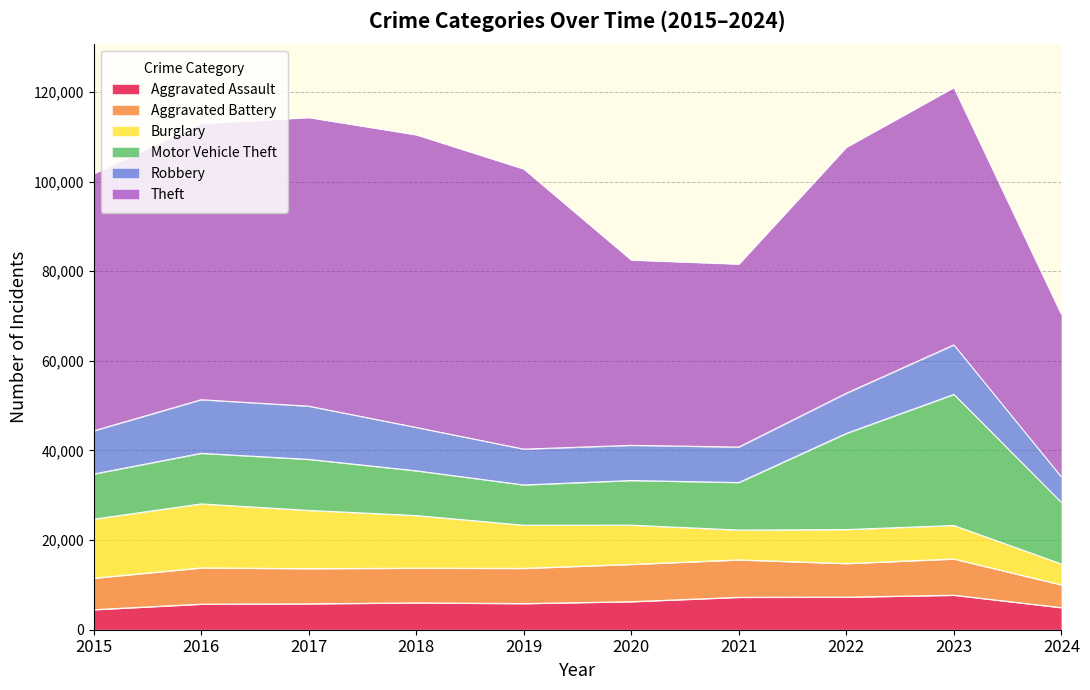

At which label does Robbery first exceed 9638?

2016